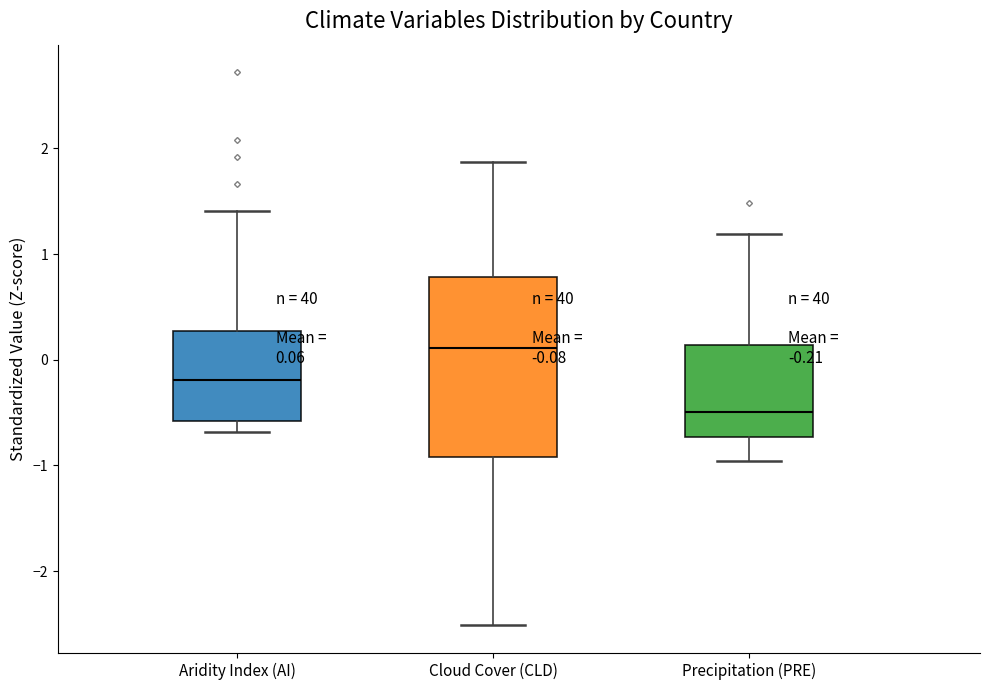

Which box has the lowest median line?

Precipitation (PRE)